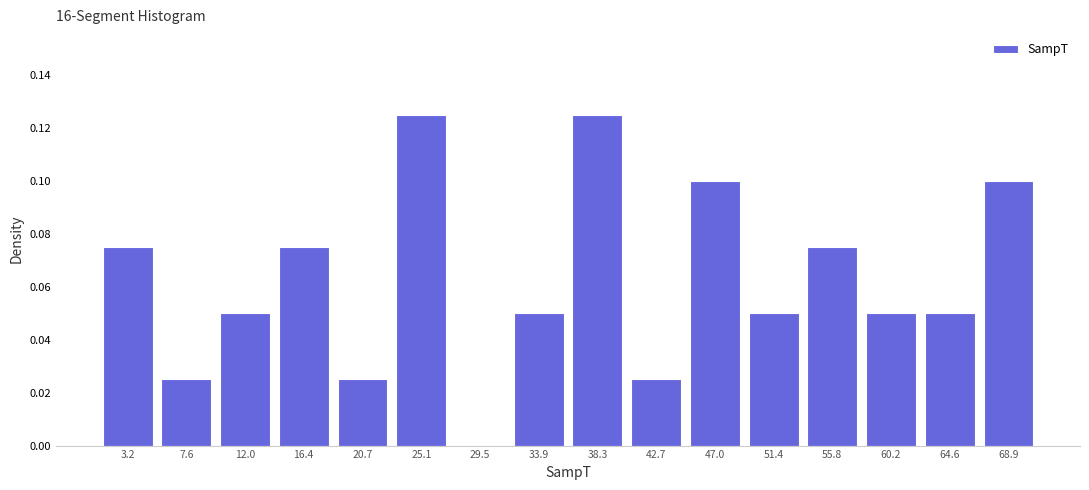

Reading left to right, transcribe this chart: for each bar, give the range it covers on the x-axis and its height. Neither the bar edges nor the heights are printed on the chart, so give them approximately, as read against the axes.

1.0 to 5.5: 0.076
5.5 to 10.0: 0.026
10.0 to 14.0: 0.050
14.0 to 18.5: 0.076
18.5 to 23.0: 0.026
23.0 to 27.5: 0.126
27.5 to 31.5: 0
31.5 to 36.0: 0.050
36.0 to 40.5: 0.126
40.5 to 45.0: 0.026
45.0 to 49.0: 0.100
49.0 to 53.5: 0.050
53.5 to 58.0: 0.076
58.0 to 62.5: 0.050
62.5 to 67.0: 0.050
67.0 to 71.0: 0.100